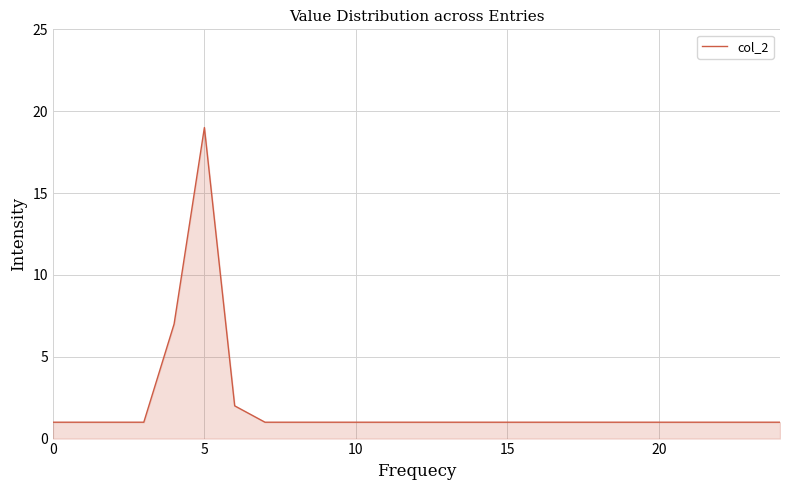

What is the greatest value displayed?

19